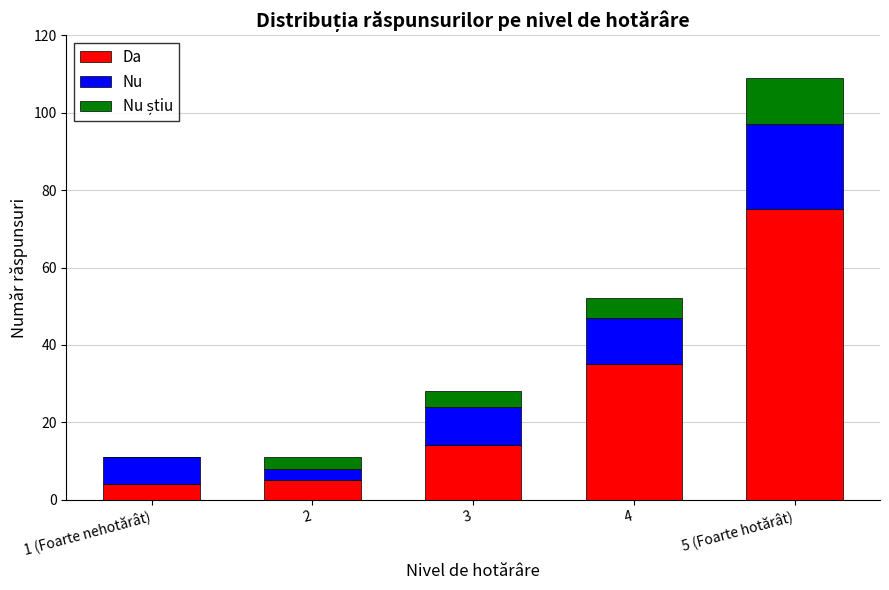

Reading right to left, transcribe the values for Da.

5 (Foarte hotărât)=75	4=35	3=14	2=5	1 (Foarte nehotărât)=4